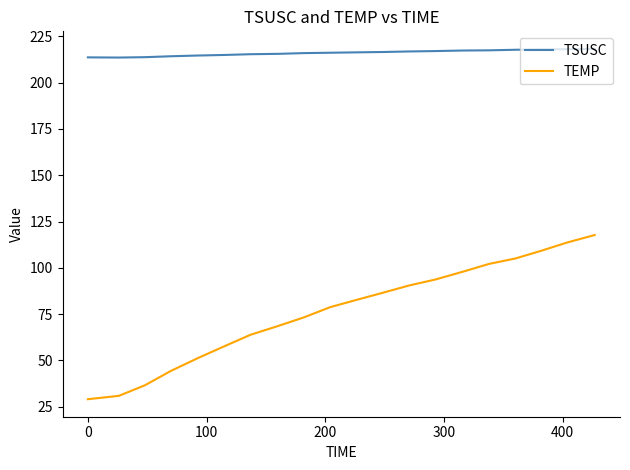

Which series has the widest spread of values?

TEMP